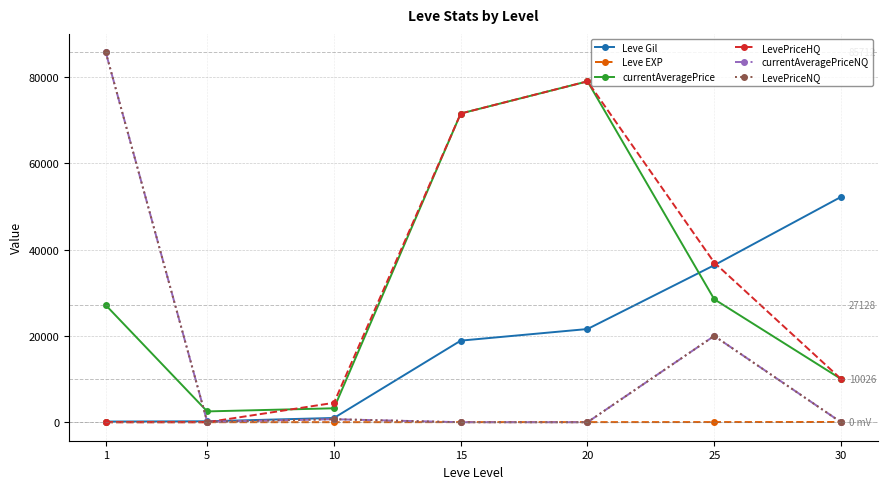

How many lines are shown in the chart?

6